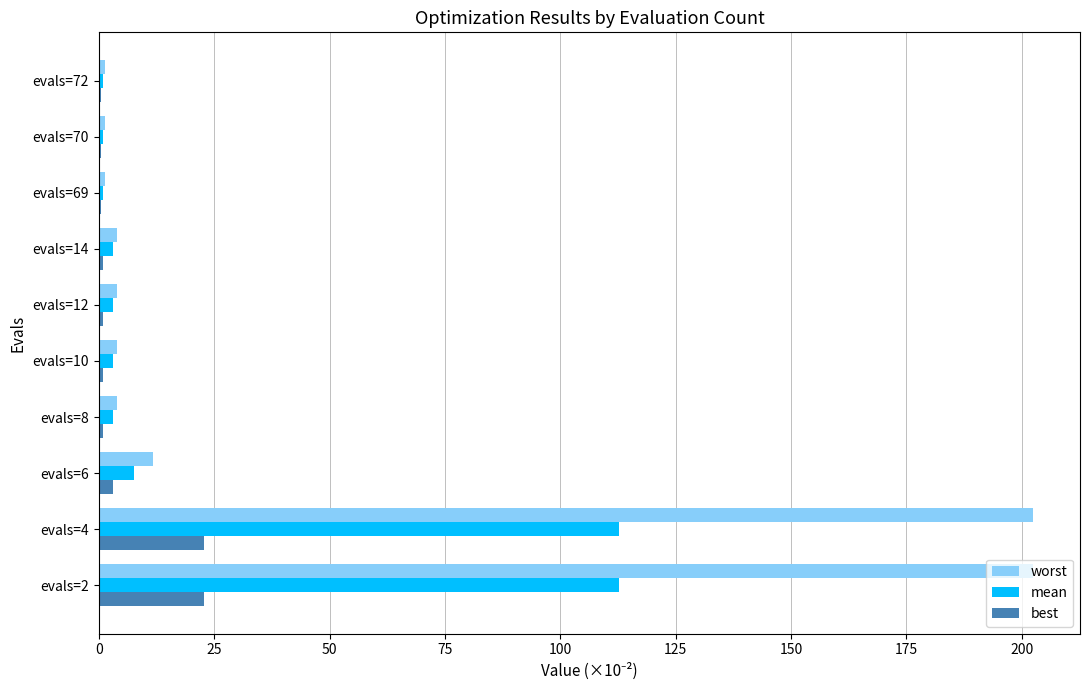

Which series has the largest total across all categories?

worst